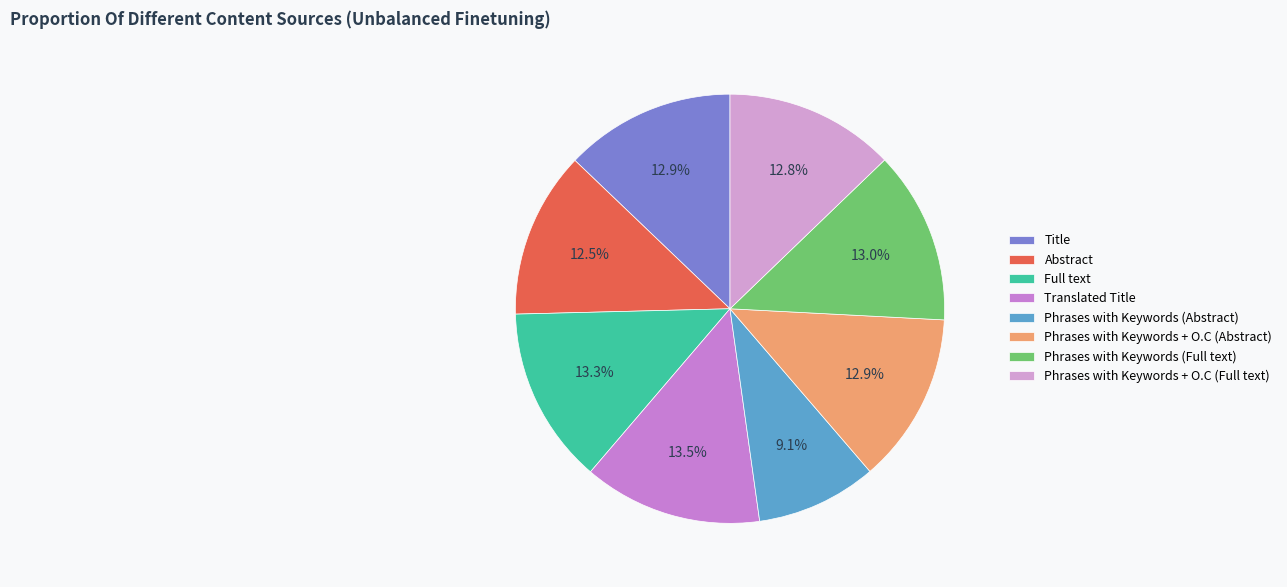

Which slice is the largest?

Translated Title